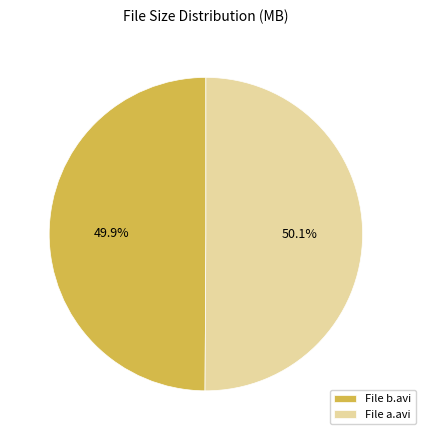

To the nearest percent, what is the average slice percentage?

50%